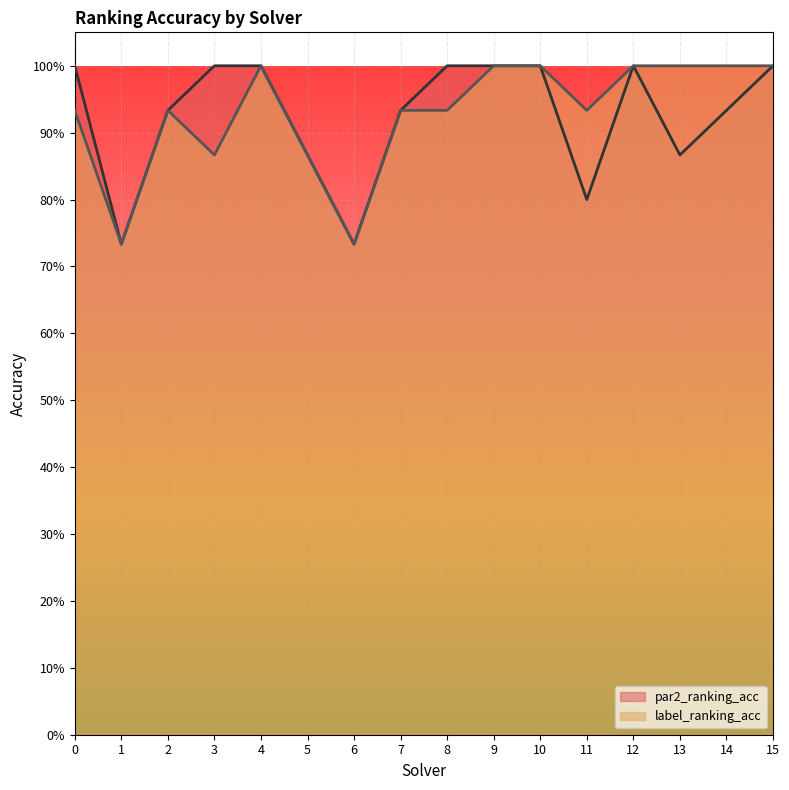

Reading left to right, what are all the values shown in this chart?

par2_ranking_acc: 1.0	0.7	0.9	1.0	1.0	0.9	0.7	0.9	1.0	1.0	1.0	0.8	1.0	0.9	0.9	1.0
label_ranking_acc: 0.9	0.7	0.9	0.9	1.0	0.9	0.7	0.9	0.9	1.0	1.0	0.9	1.0	1.0	1.0	1.0